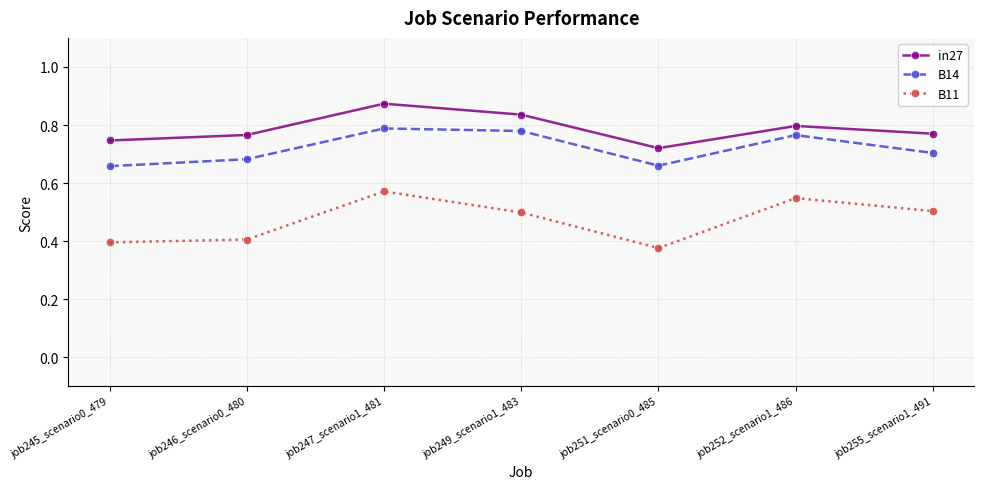

True or false: in27 has more than 1 points higher than both neighbors.

True